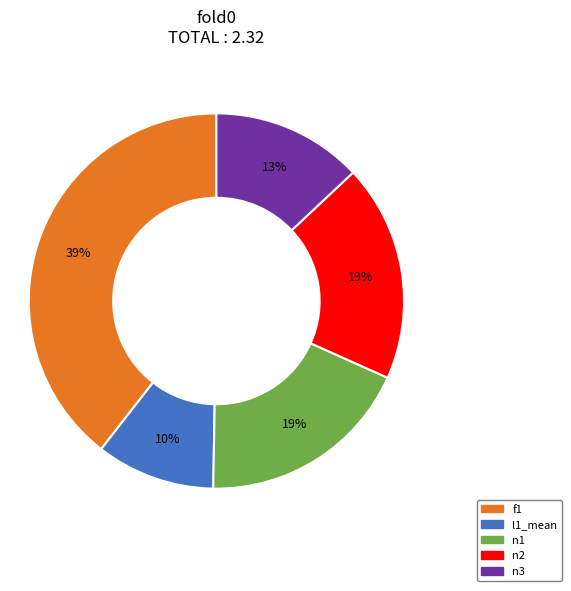

Which slice is the largest?

f1